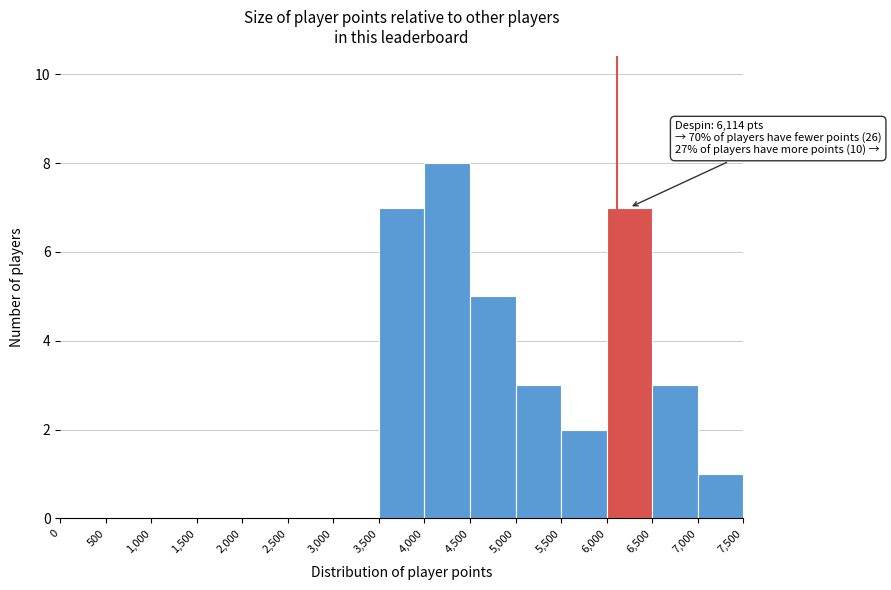

Over which range of the x-axis is the bar tallest?

4,000 to 4,500